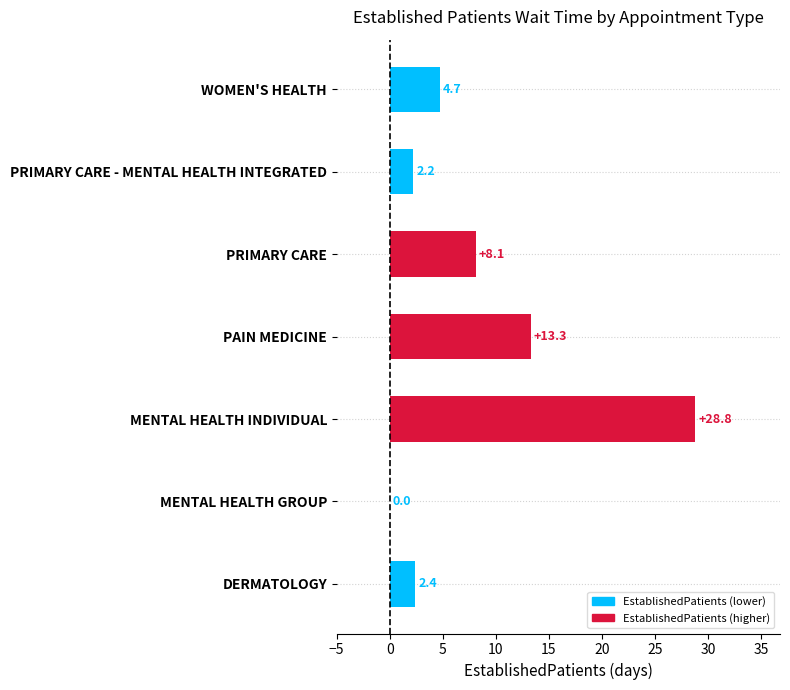

True or false: the data shows 0.0 at MENTAL HEALTH GROUP.

True